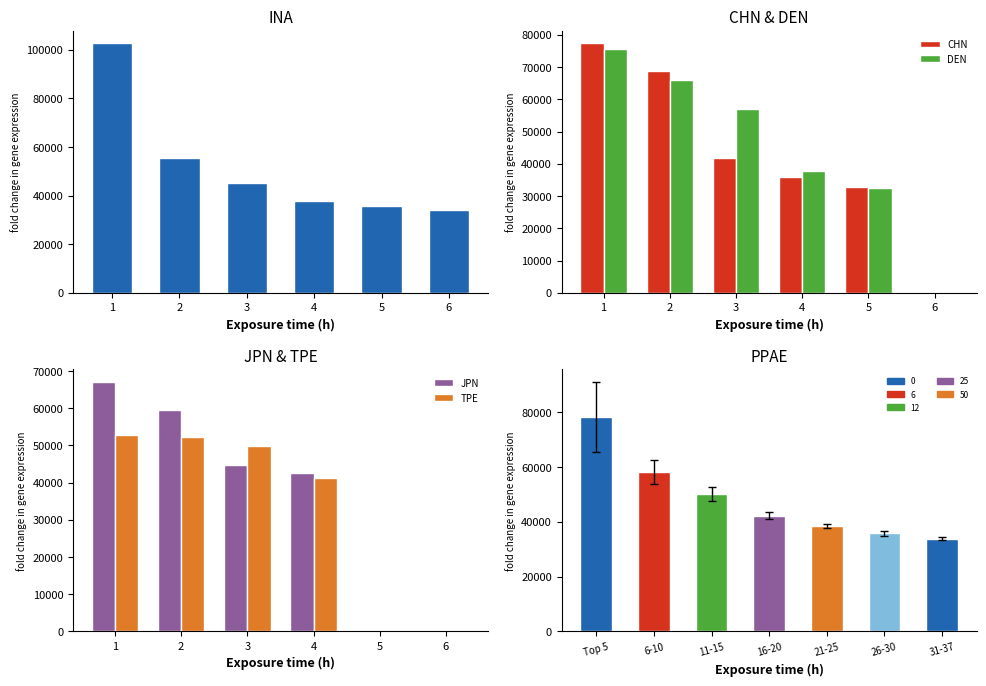

True or false: JPN has a value of 0.0 at 6.

True